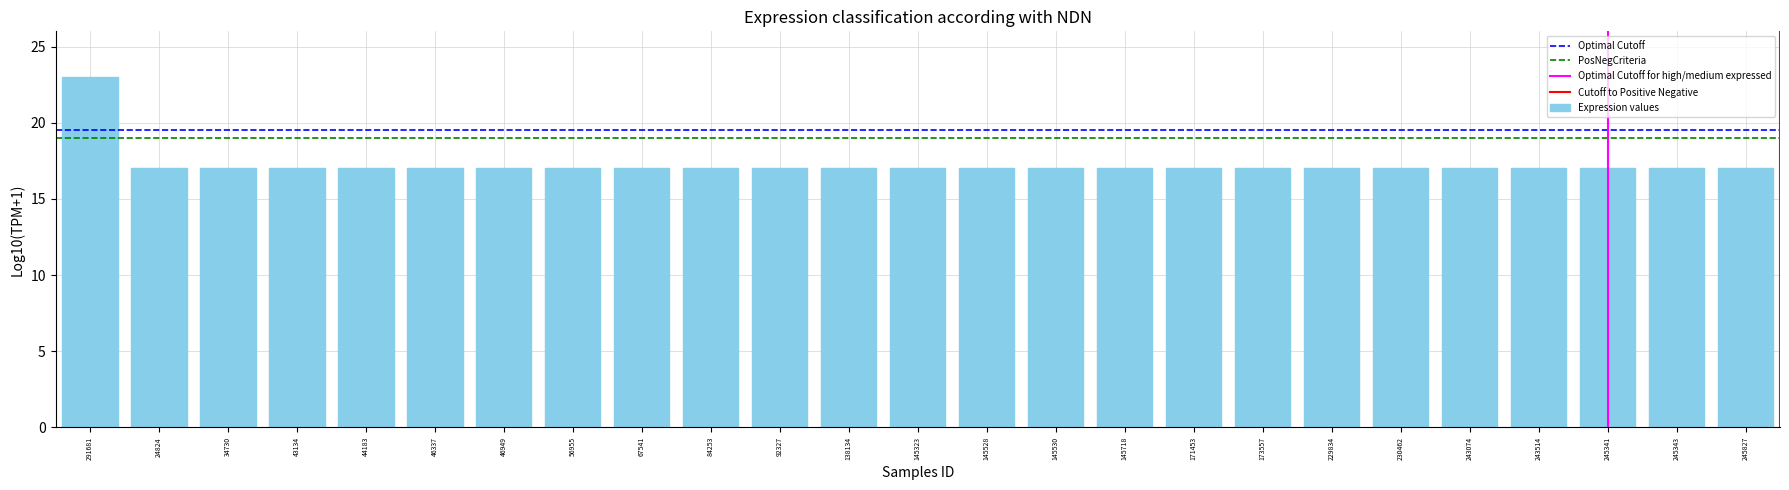

What is the label of the 15th bar from the right?

92327